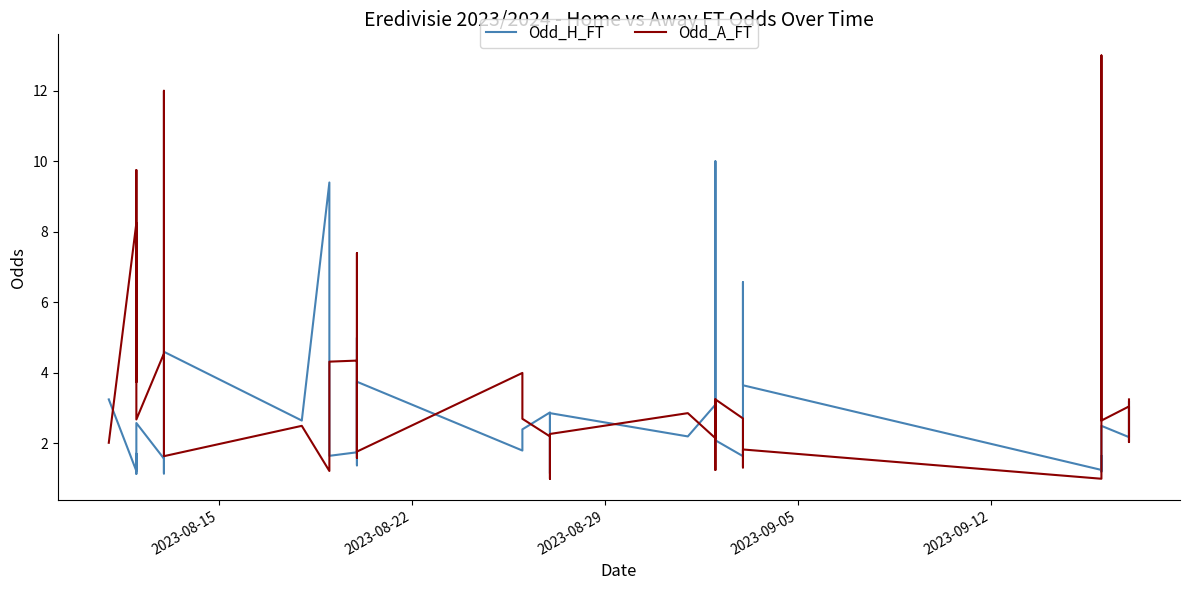

How many lines are shown in the chart?

2